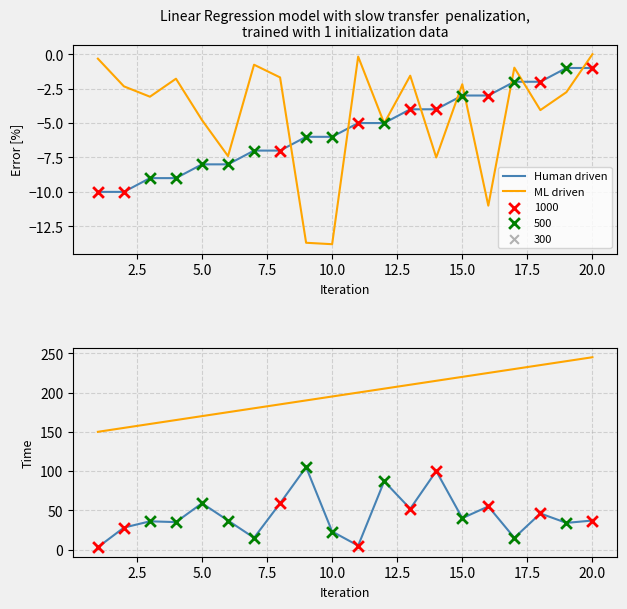

Is the value of ML driven at 10 greater than the value of Human driven at 5.0?

Yes